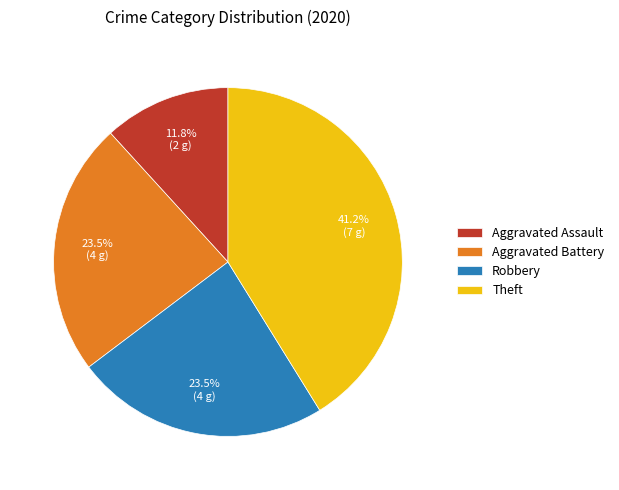

Is Aggravated Assault the majority of the pie?

No